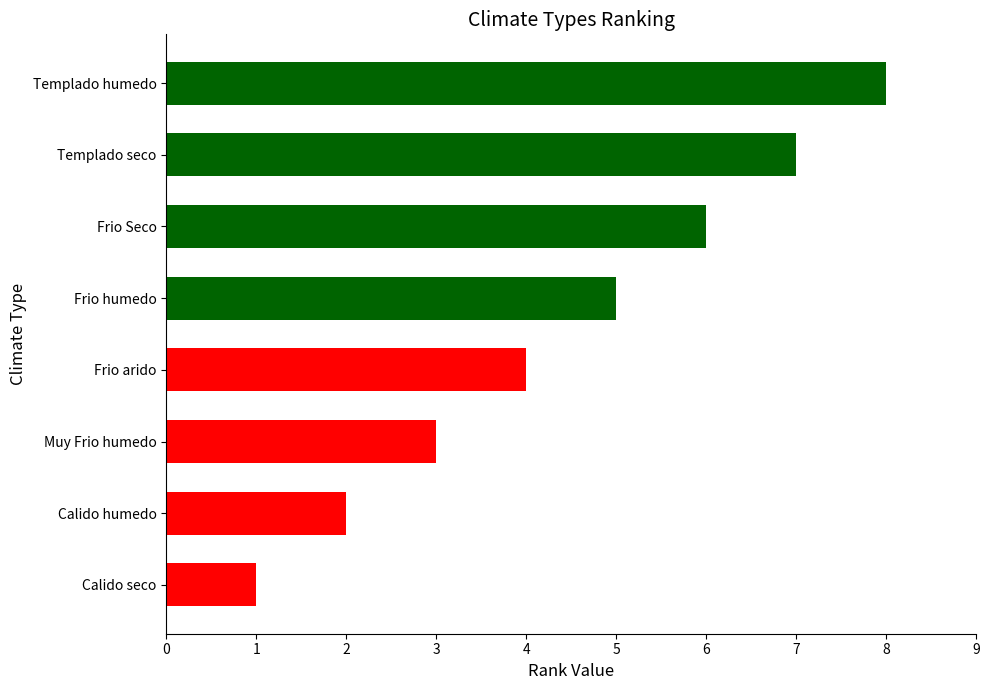

What is the sum of all values?

36